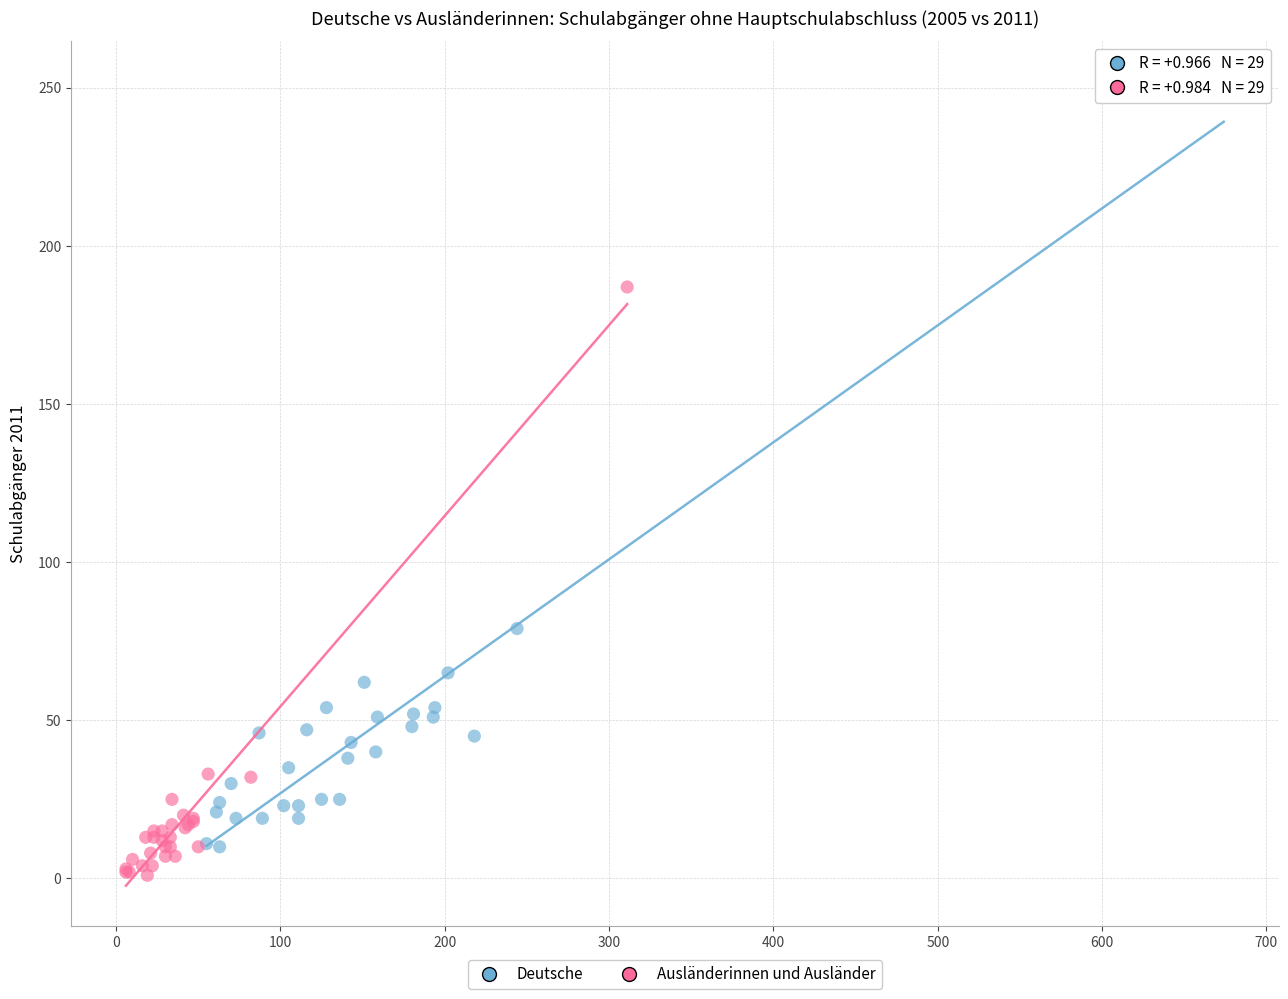

Which series has the largest Y range (max minus min)?

Deutsche